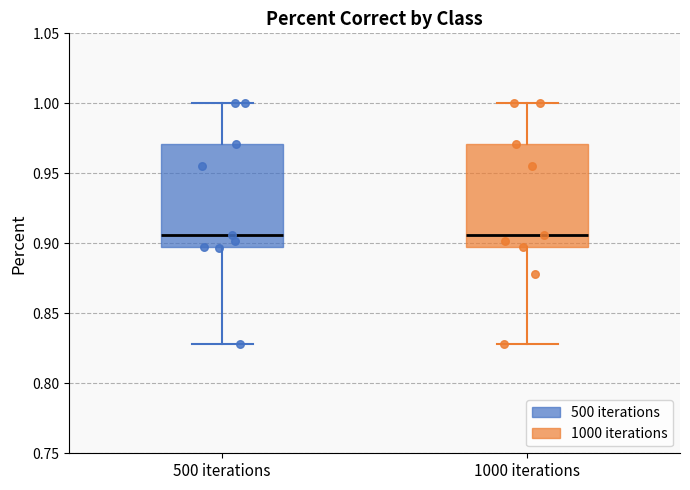

Reading left to right, read every box against the y-axis: the position of its median line, the range the box covers, and the ends of its whiskers. The values are not printed on the chart, so give them approximately, as read against the axis.

500 iterations: median 0.905, box 0.895 to 0.970, whiskers 0.830 to 1.000
1000 iterations: median 0.905, box 0.895 to 0.970, whiskers 0.830 to 1.000